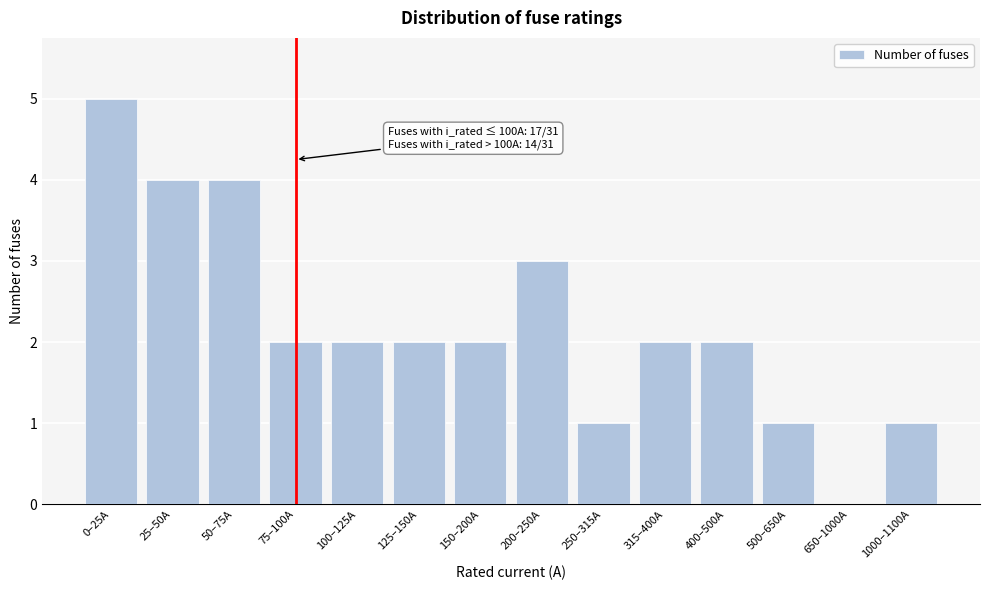

Reading left to right, extract all data points from this chart.

0–25A=5	25–50A=4	50–75A=4	75–100A=2	100–125A=2	125–150A=2	150–200A=2	200–250A=3	250–315A=1	315–400A=2	400–500A=2	500–650A=1	650–1000A=0	1000–1100A=1